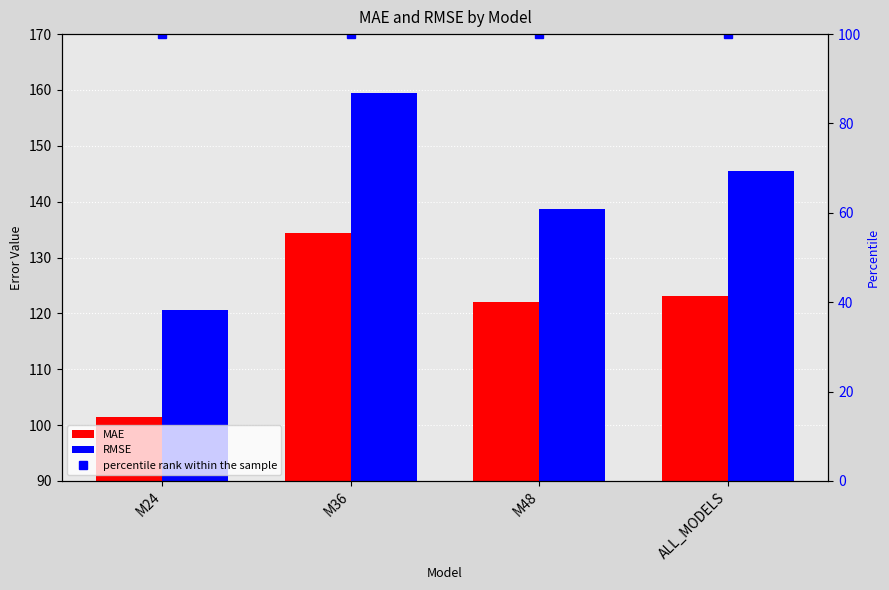

List the series in order of their peak value, highest first.

RMSE, MAE, percentile rank within the sample